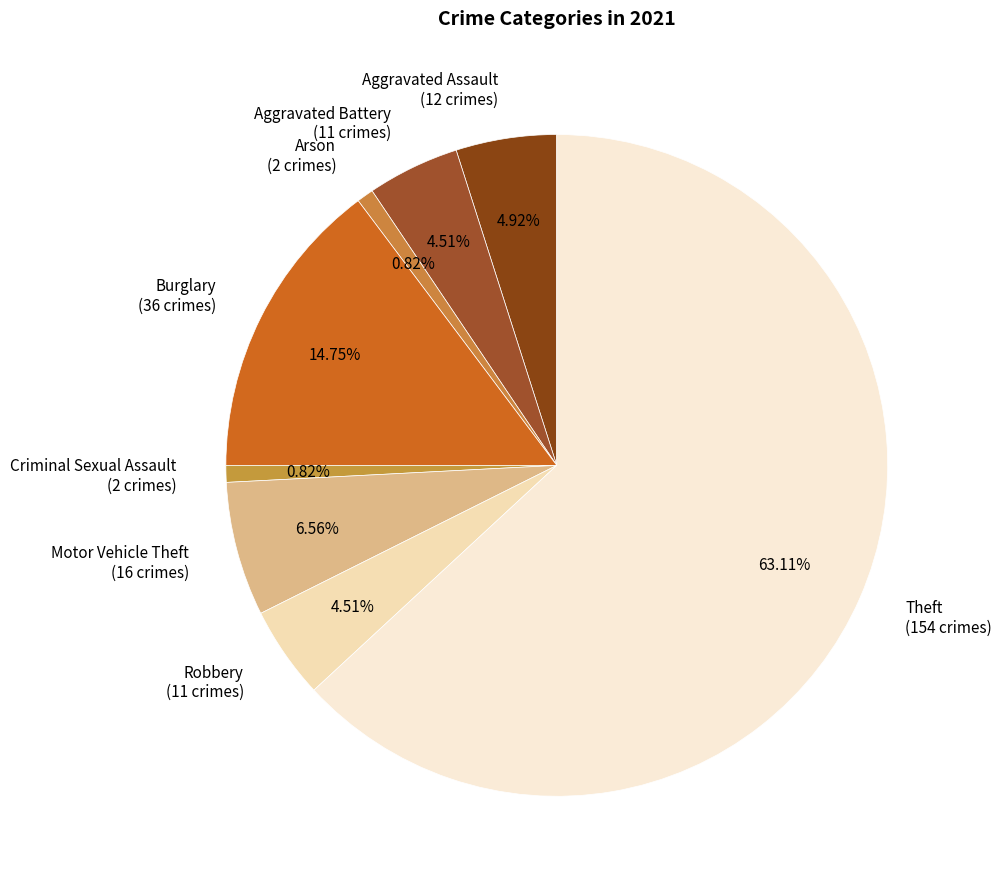

How many segments does this pie chart have?

8